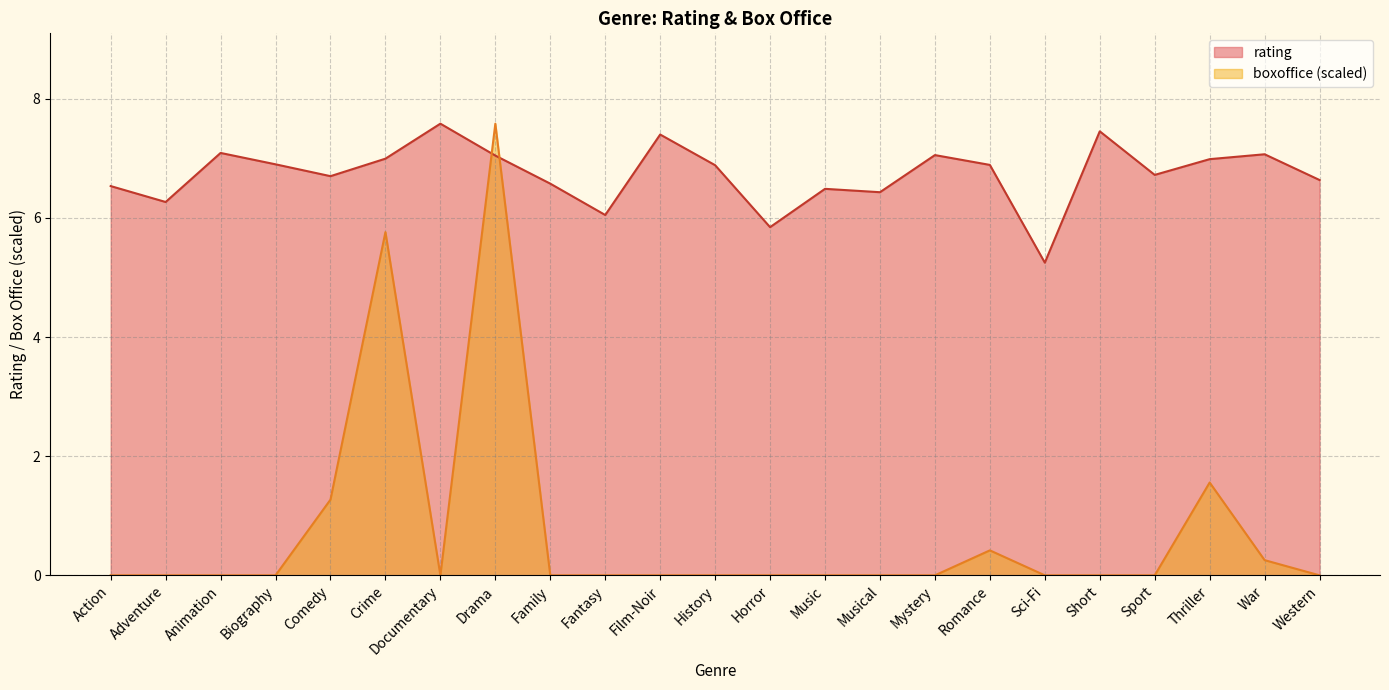

How many values in the boxoffice series exceed 0?

6